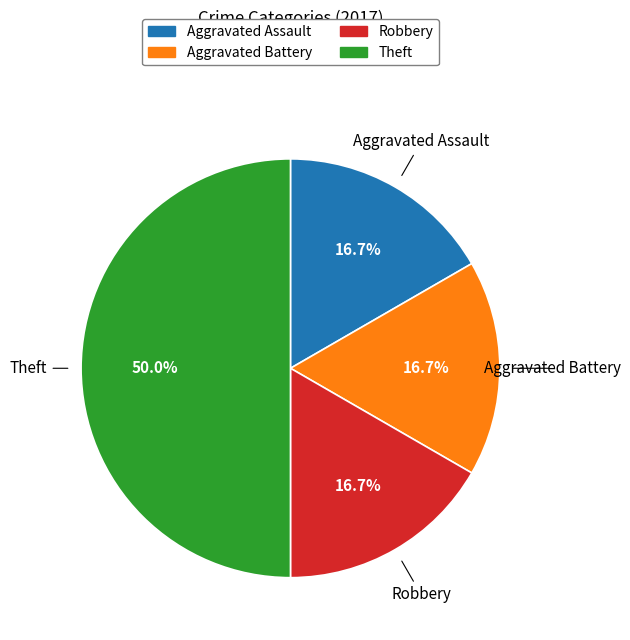

To the nearest percent, what is the combined percentage of Aggravated Battery and Theft?

67%